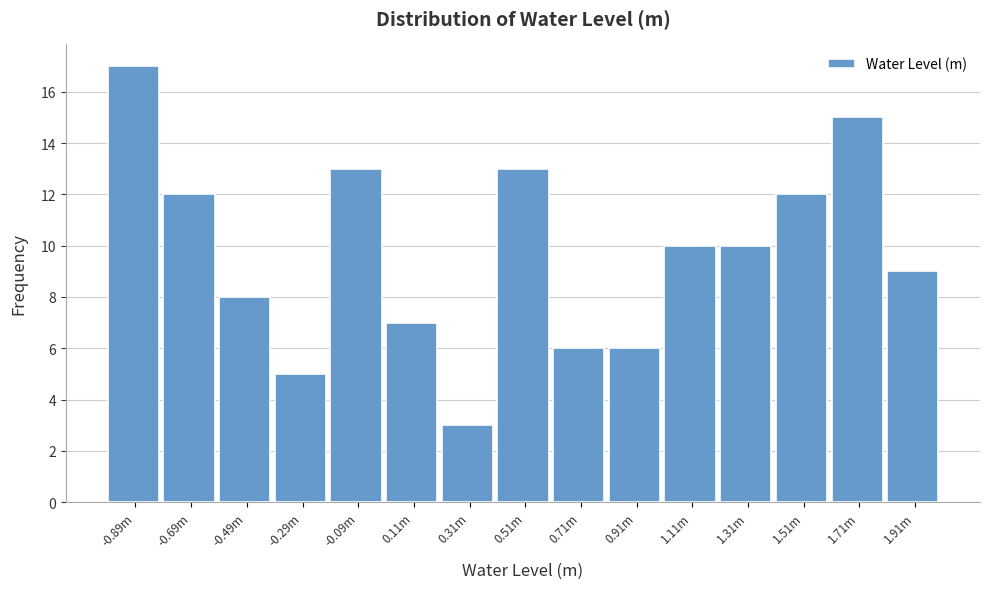

Reading left to right, what are all the values shown in this chart?

17	12	8	5	13	7	3	13	6	6	10	10	12	15	9